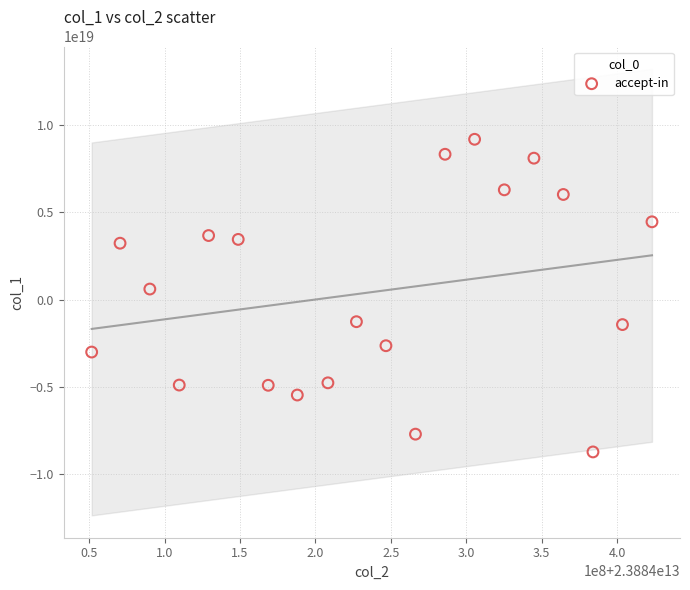

What is the range of X values (max minus min)?

371500091